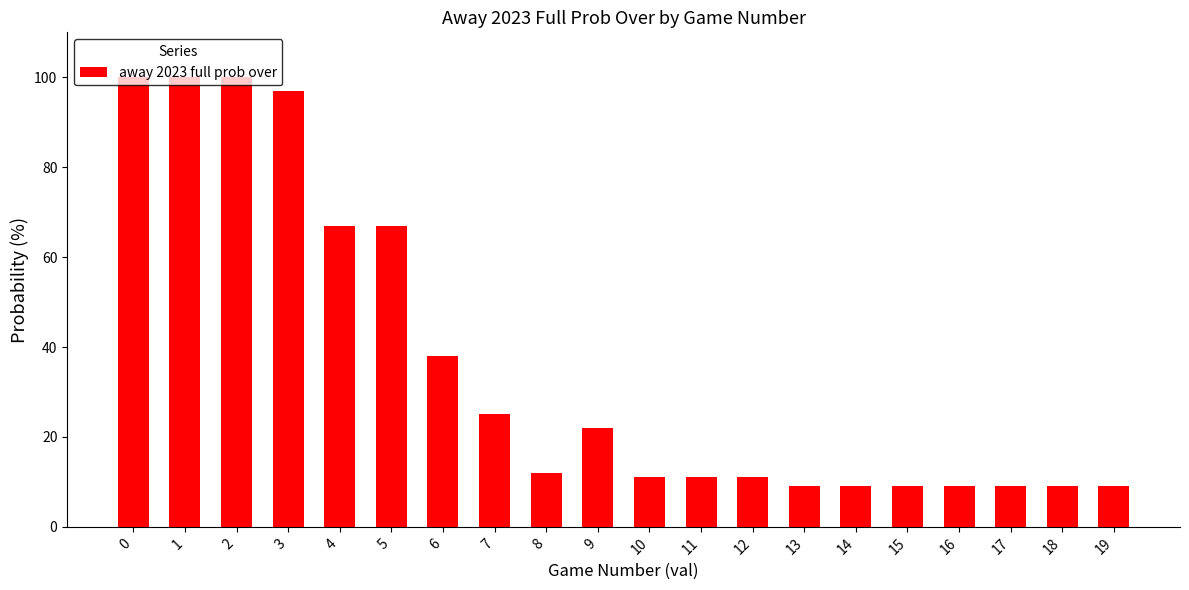

Approximately how many times larger is the value at 11 compared to 12?

1.0